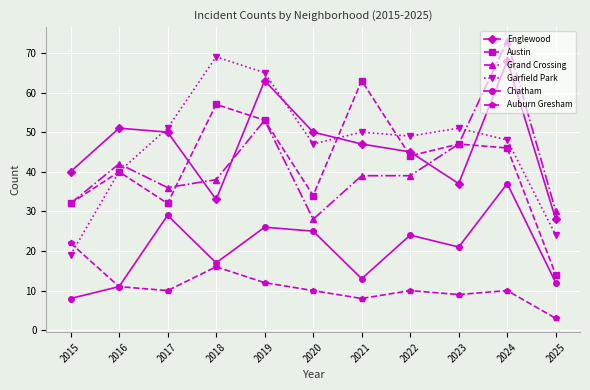

What is the value of the Garfield Park point at the 7th from the left?

50